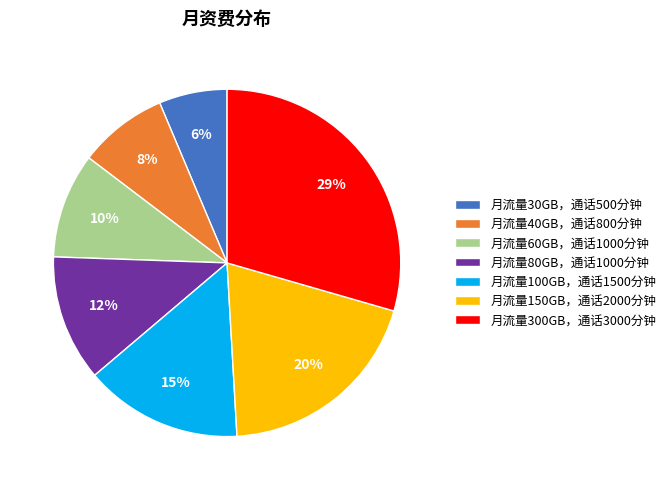

To the nearest percent, what percentage of the pie is 月流量150GB，通话2000分钟?

20%